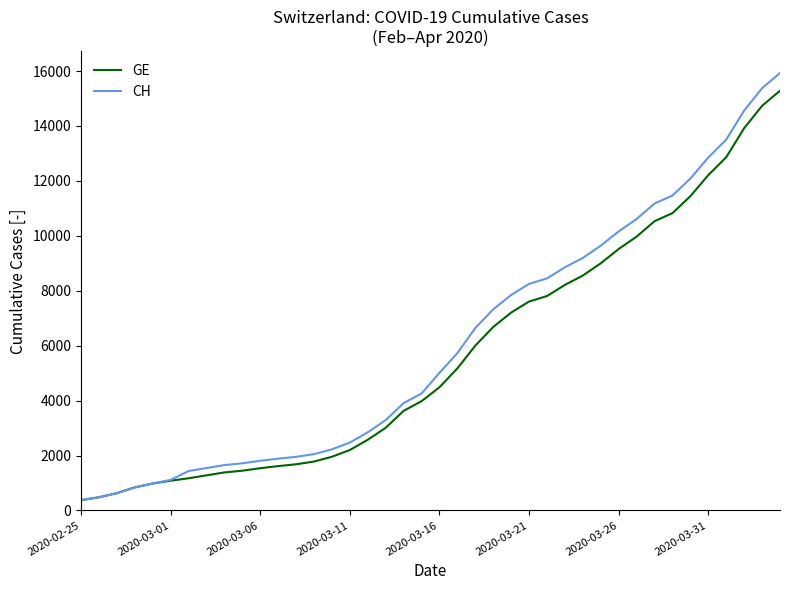

What is the smallest value displayed?

375